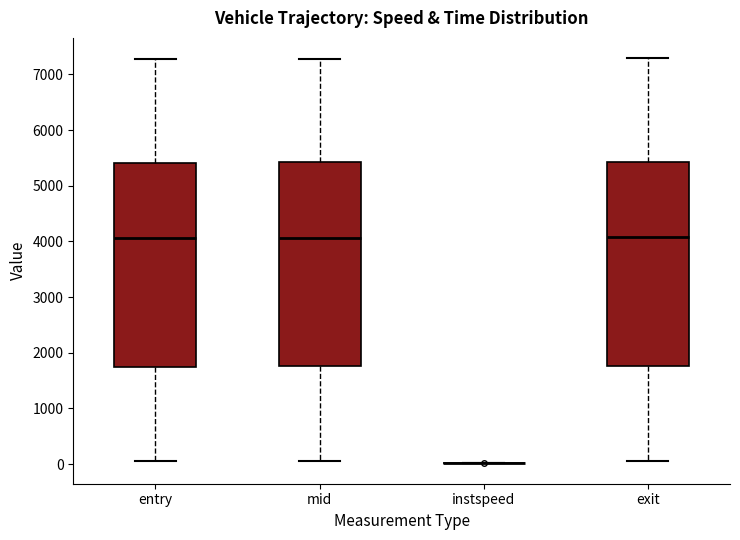

Where does the median line of the box for exit sit on the y-axis? The values are not printed on the chart, so give them approximately, as read against the axis.

4100